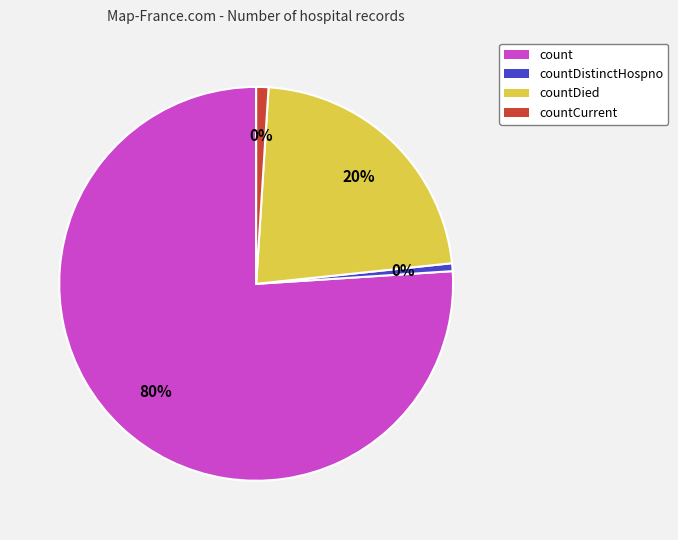

What is the majority slice?

count